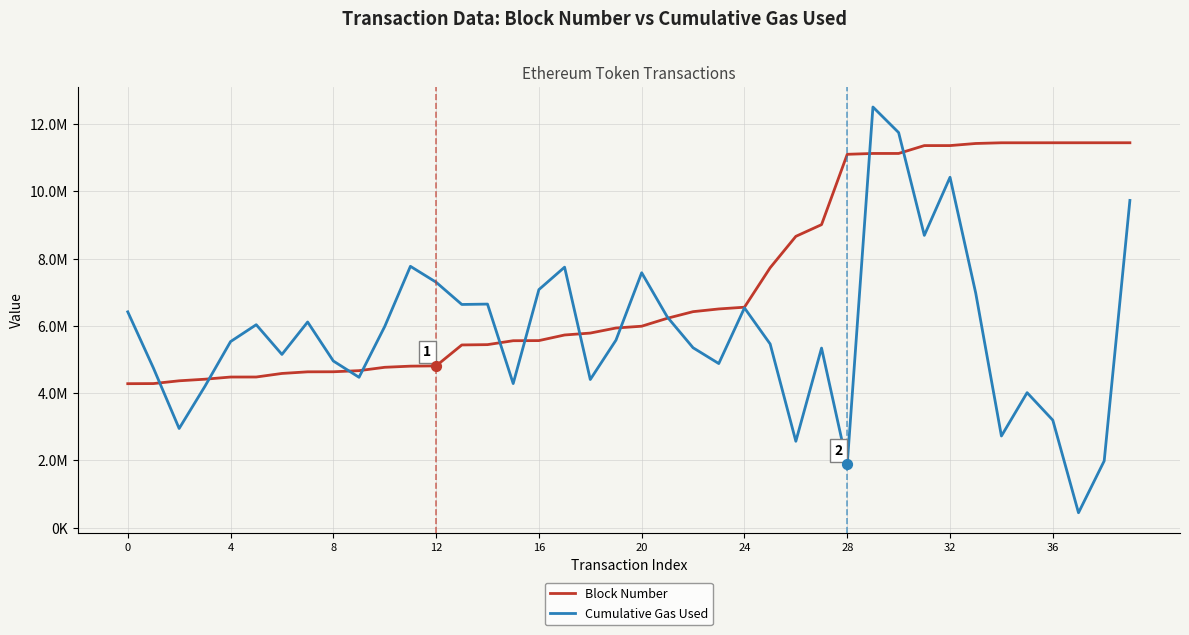

At which category is the sum across all series the highest?

29